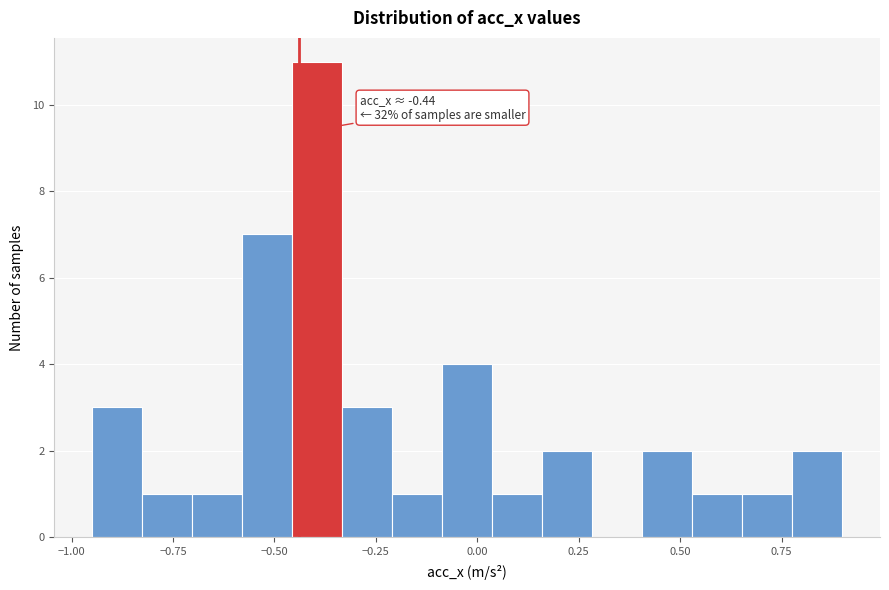

Around what value on the x-axis is the tallest bar? Give the approximate position of its centre, as read against the axis.

-0.40